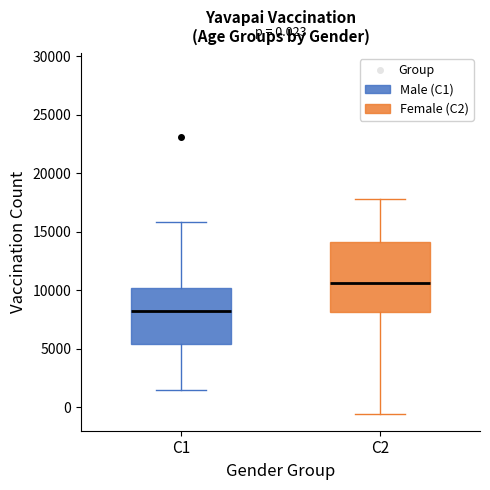

Which box's median line is the highest?

C2